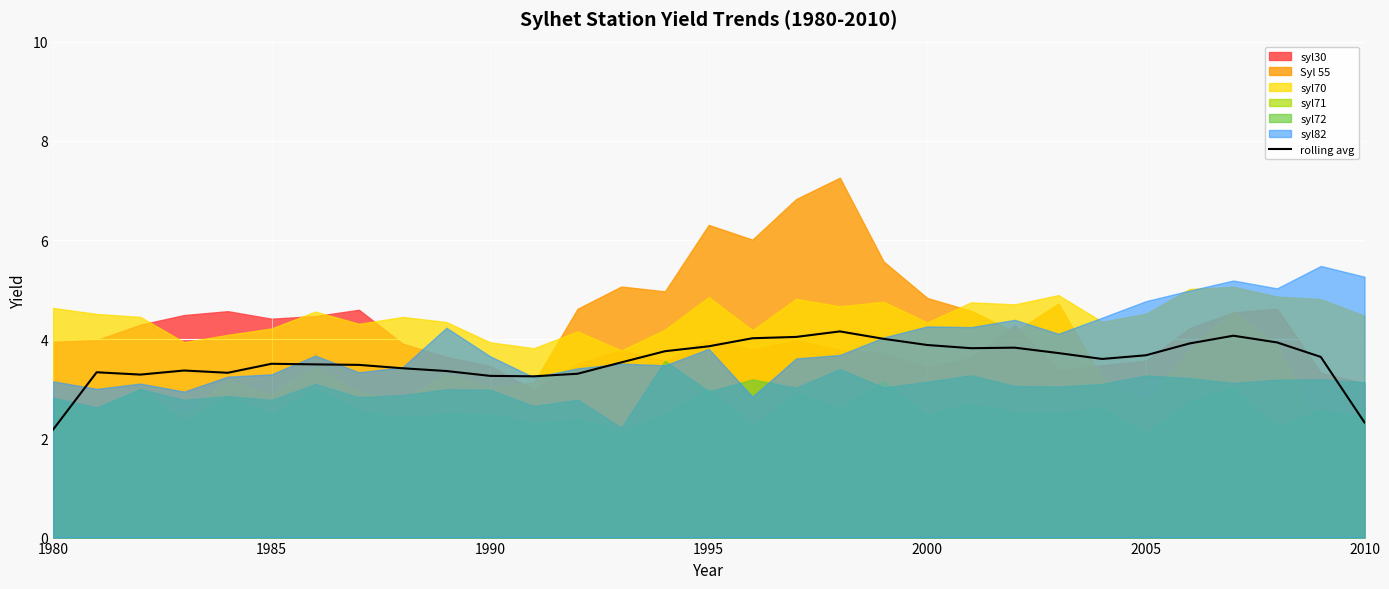

True or false: rolling avg has a value of 3.9 at 2000.

True